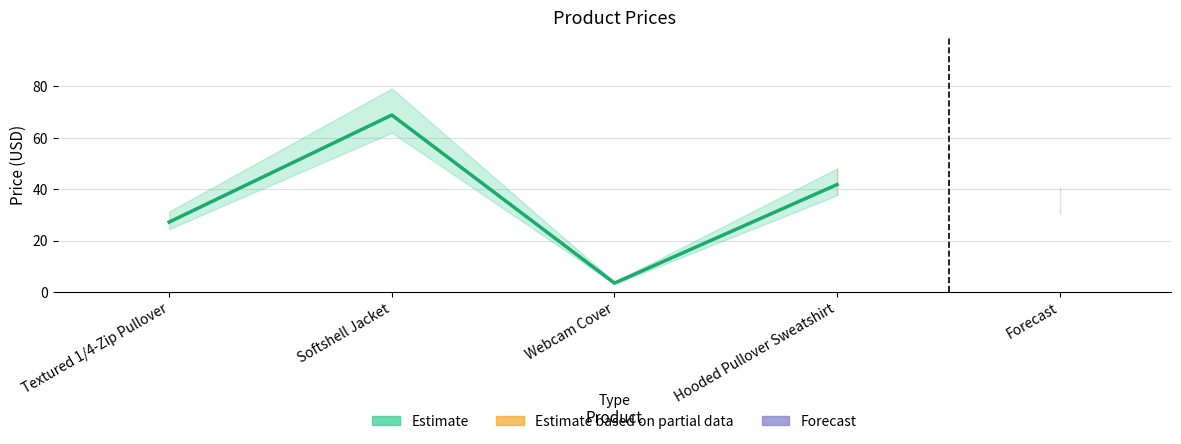

How many interior local peaks (higher than both neighbors) does the data have?

1